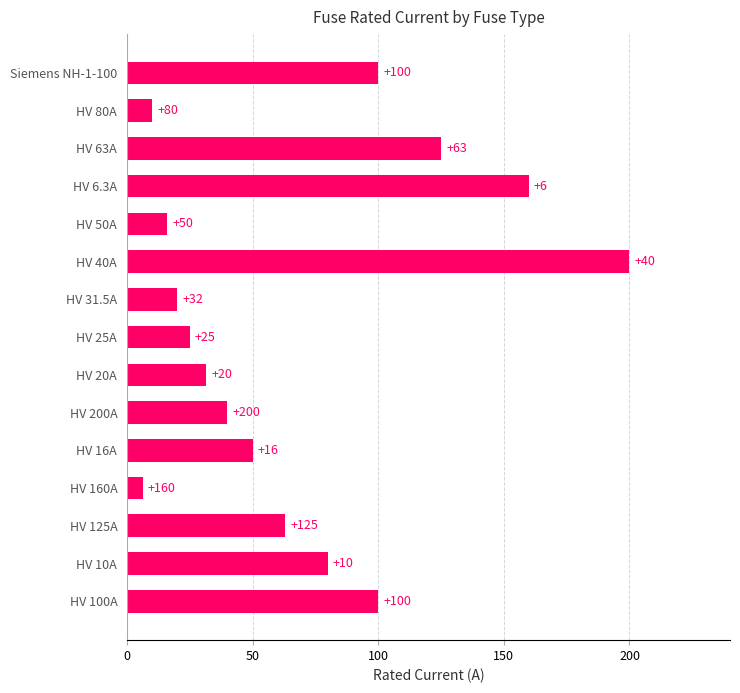

What is the minimum value shown in the chart?

6.3